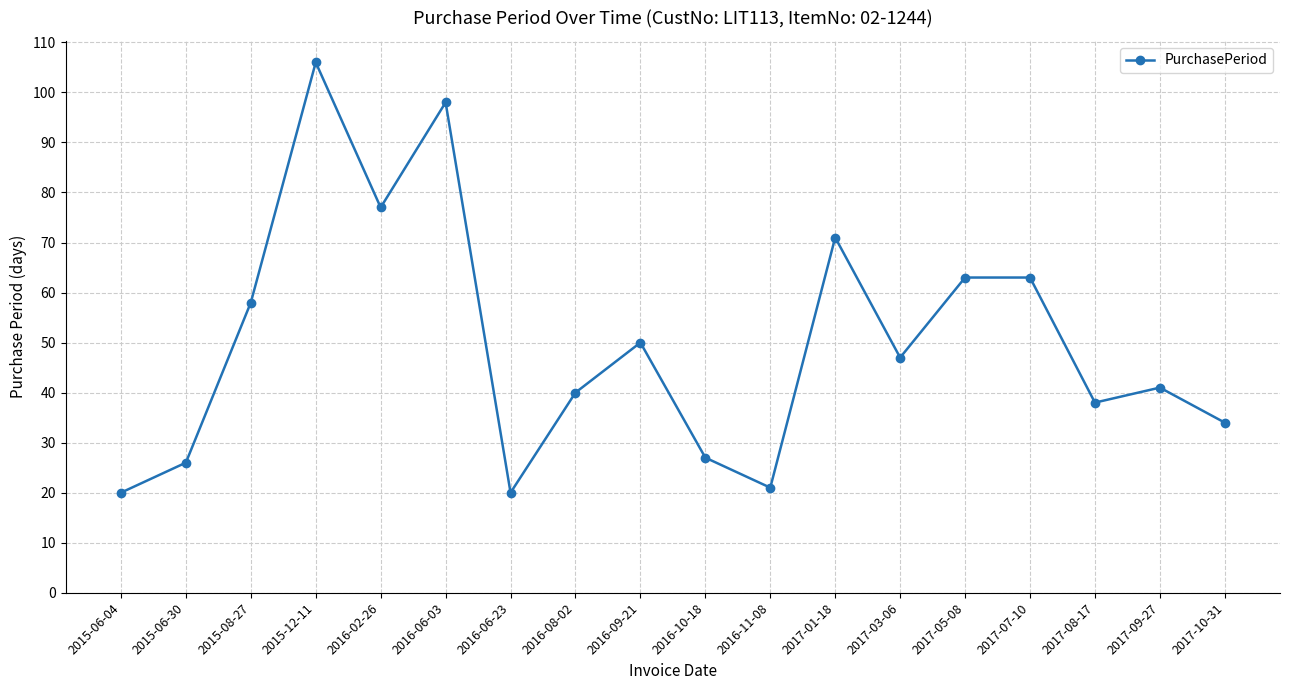

Does the chart display data point markers on the line(s)?

Yes